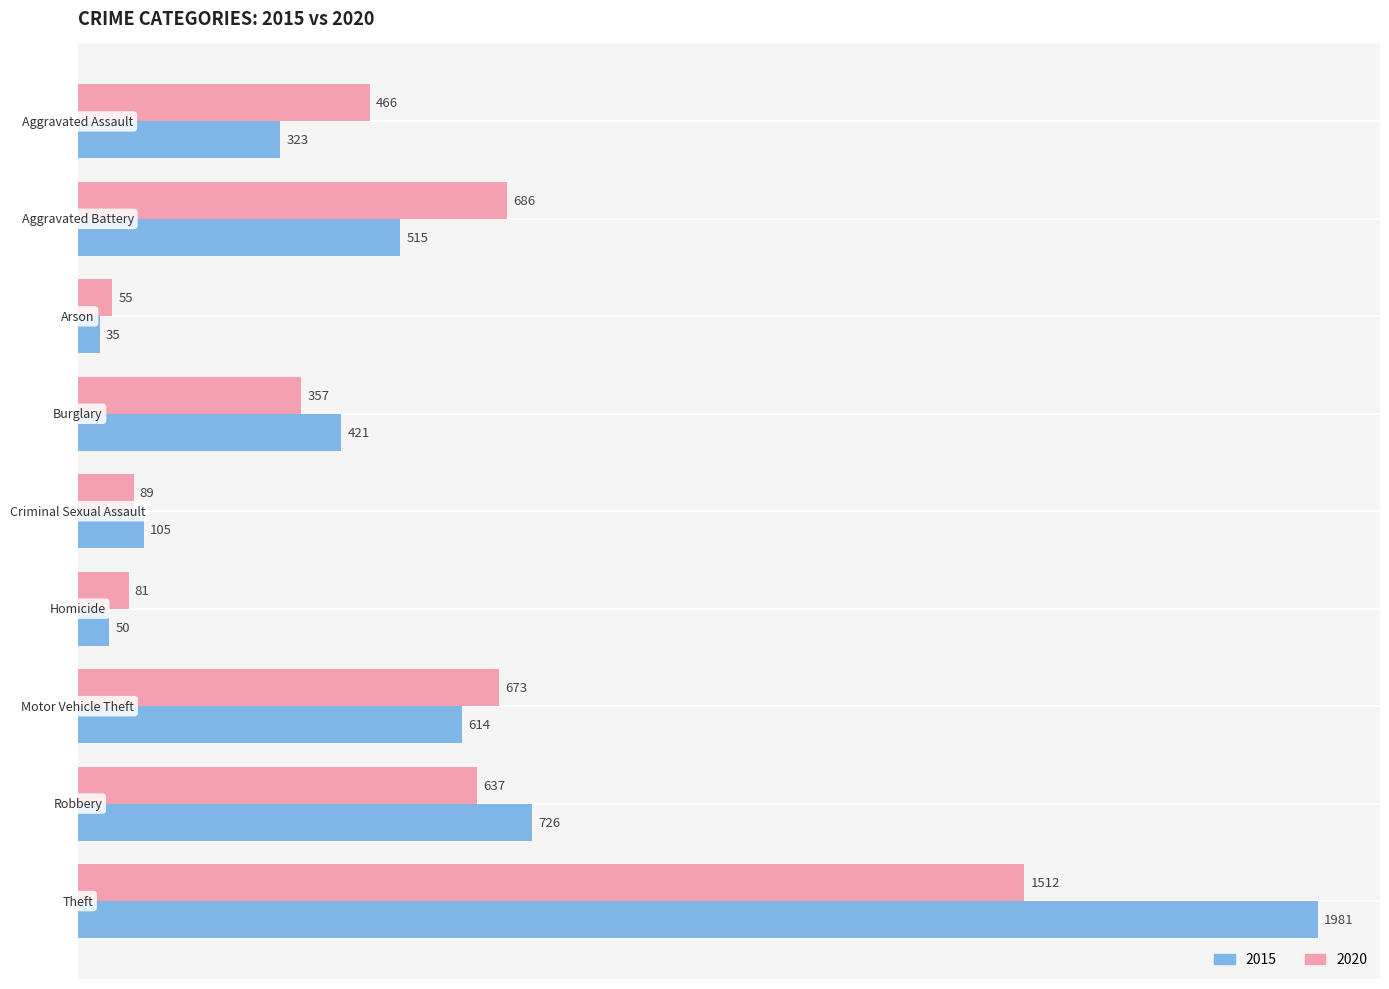

What is the average value of the 2020 series?

506